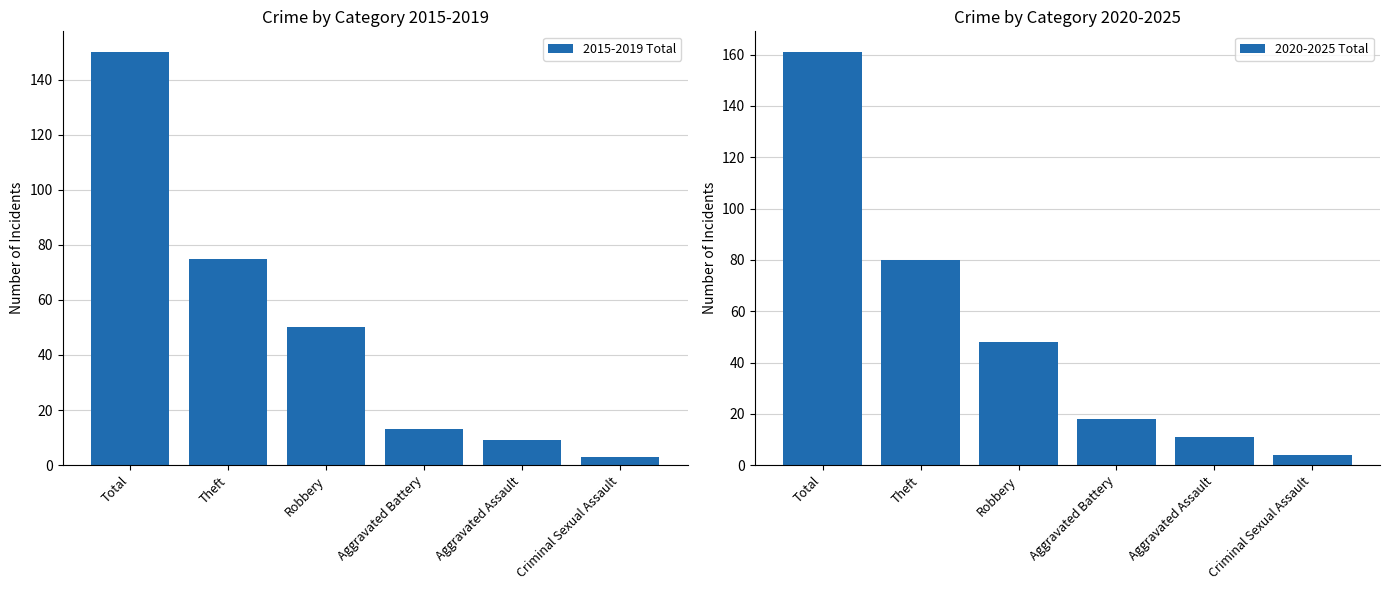

Where is 2015-2019 Total nearest to the value 76?

Theft